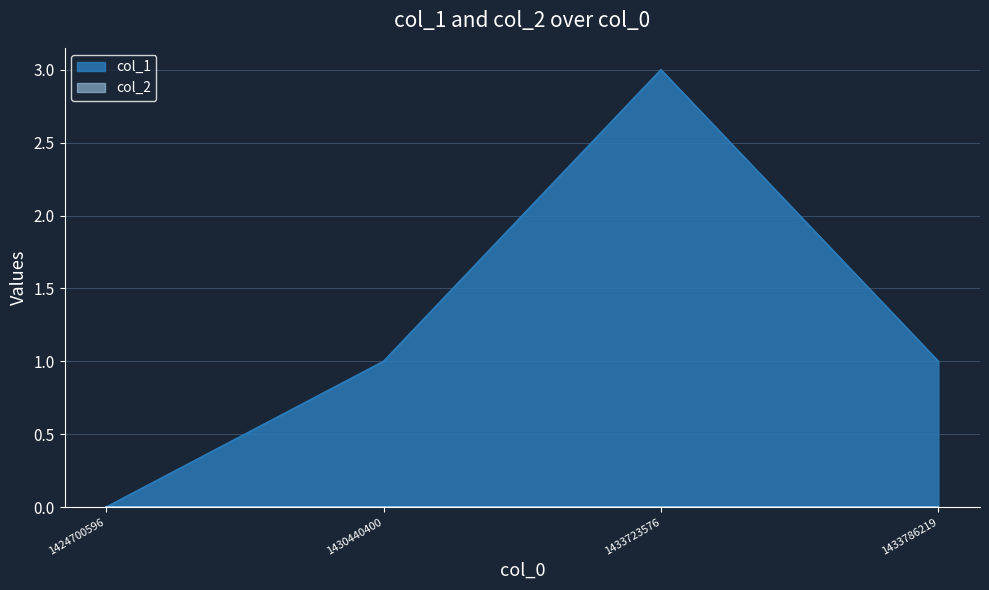

At which label is the value closest to 1?

1430440400